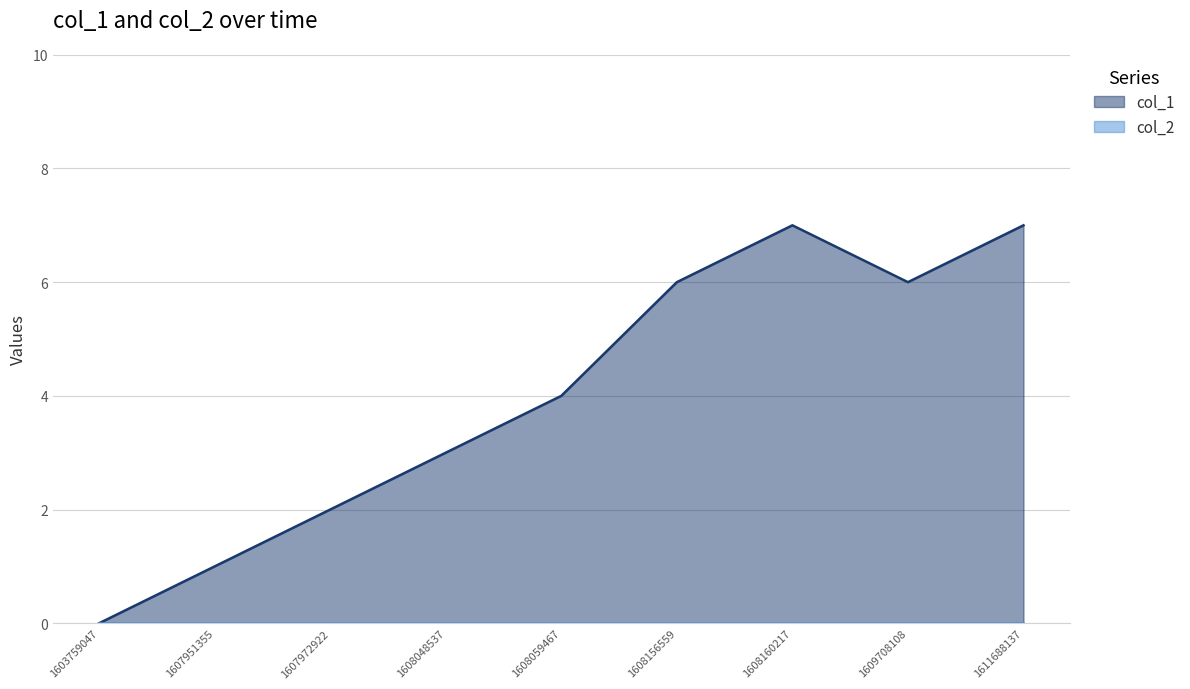

What is the value of the 4th point from the left?

3